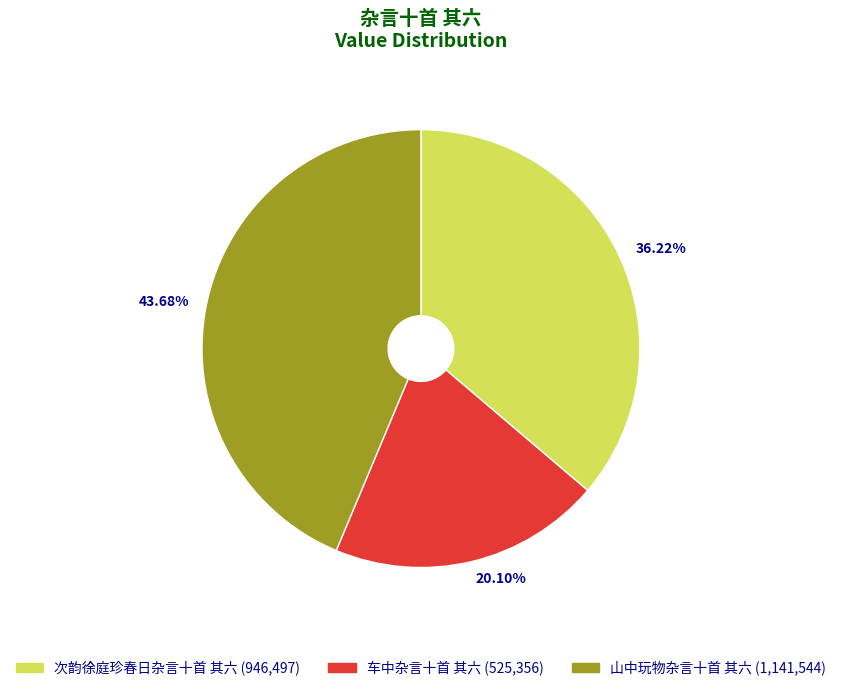

True or false: 车中杂言十首 其六 accounts for 20% of the total.

True